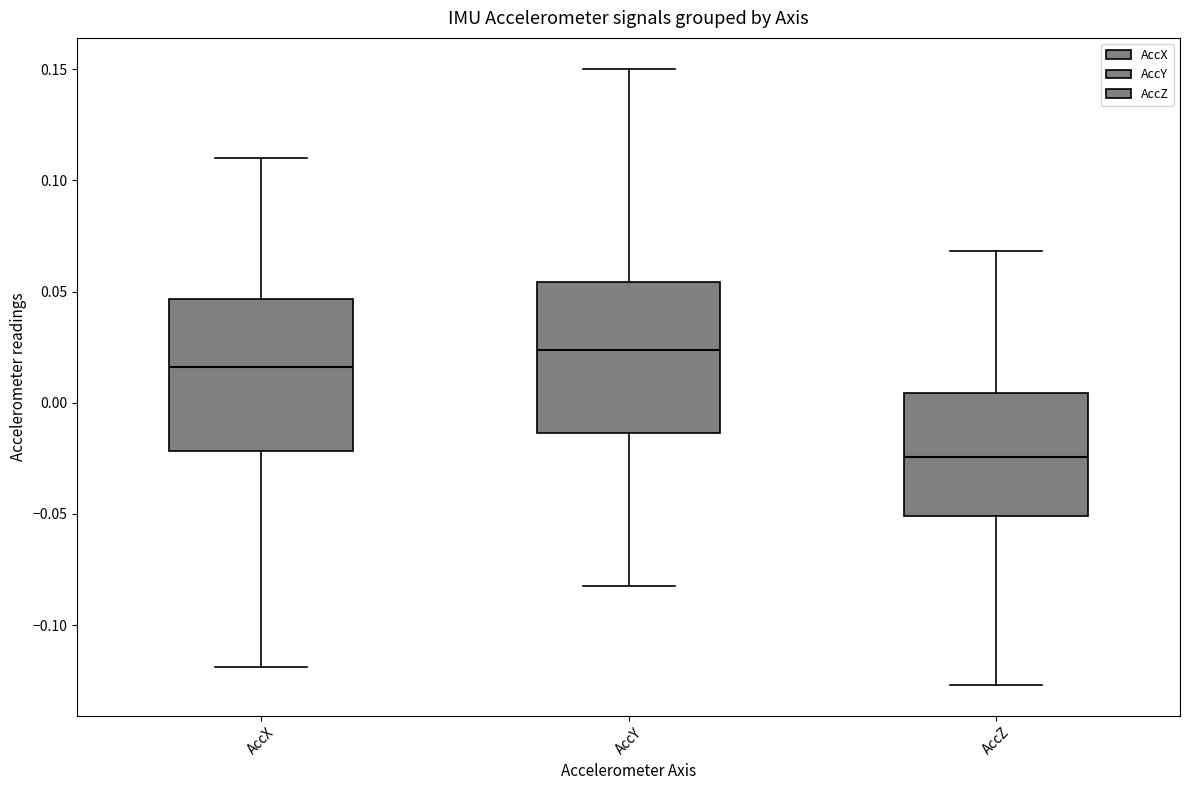

Where is the lower edge of the box for AccZ on the y-axis? The values are not printed on the chart, so give them approximately, as read against the axis.

-0.050